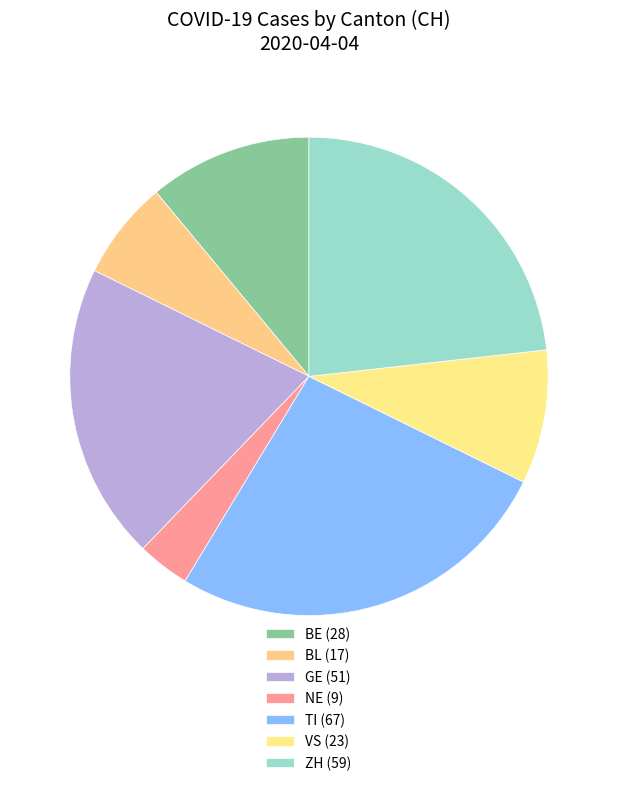

Count the number of slices in the pie.

7